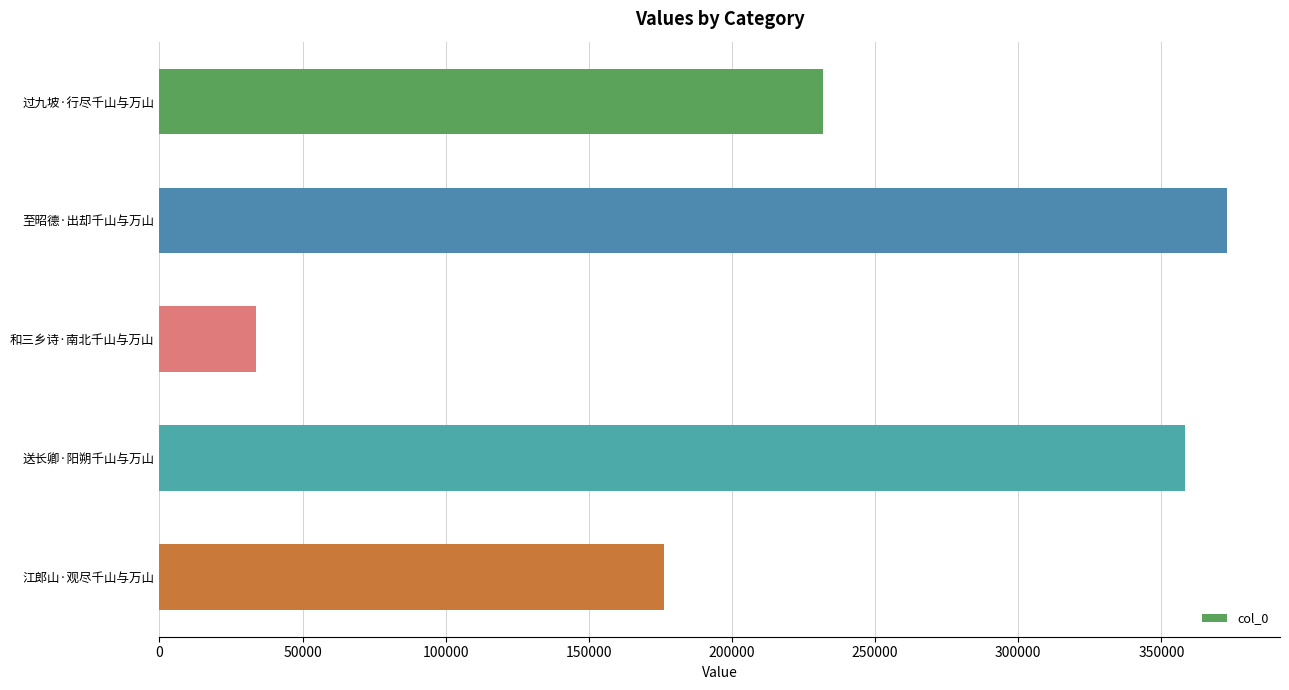

How many distinct data groups are displayed?

1